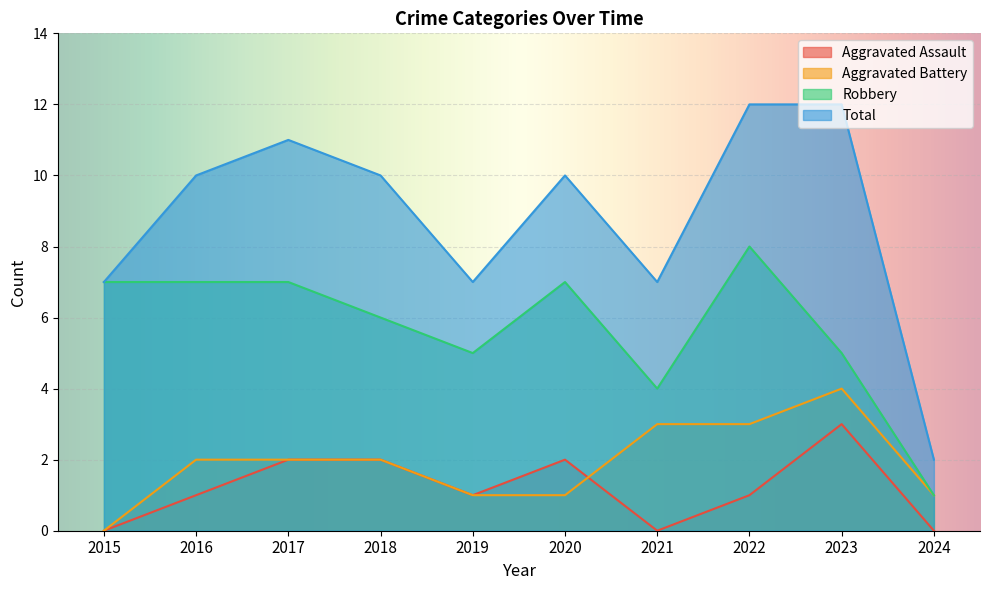

At which label does Robbery reach its peak?

2022